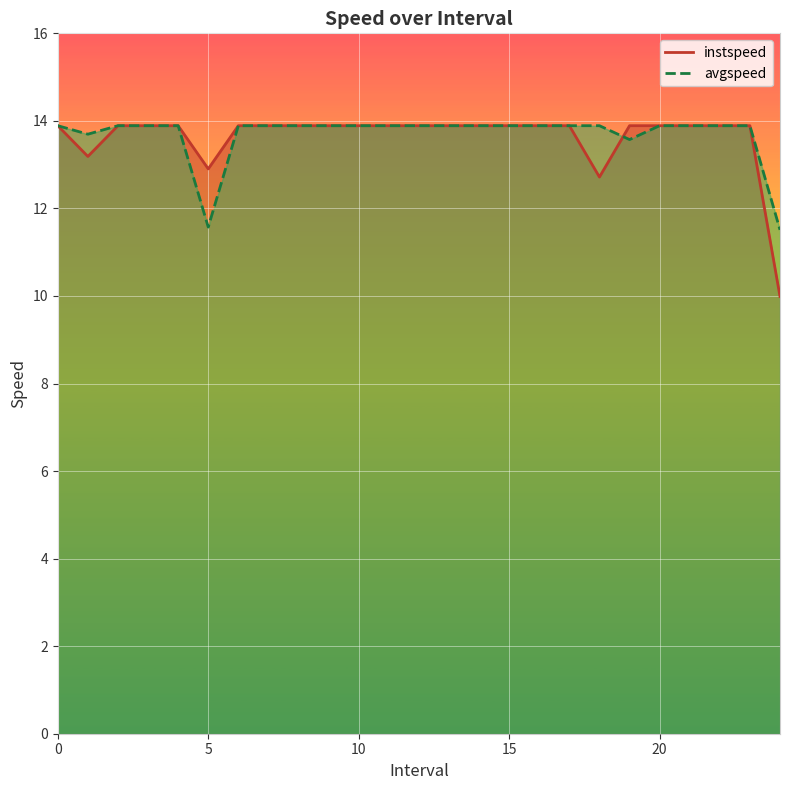

What is the label of the 2nd point from the left?

1.0